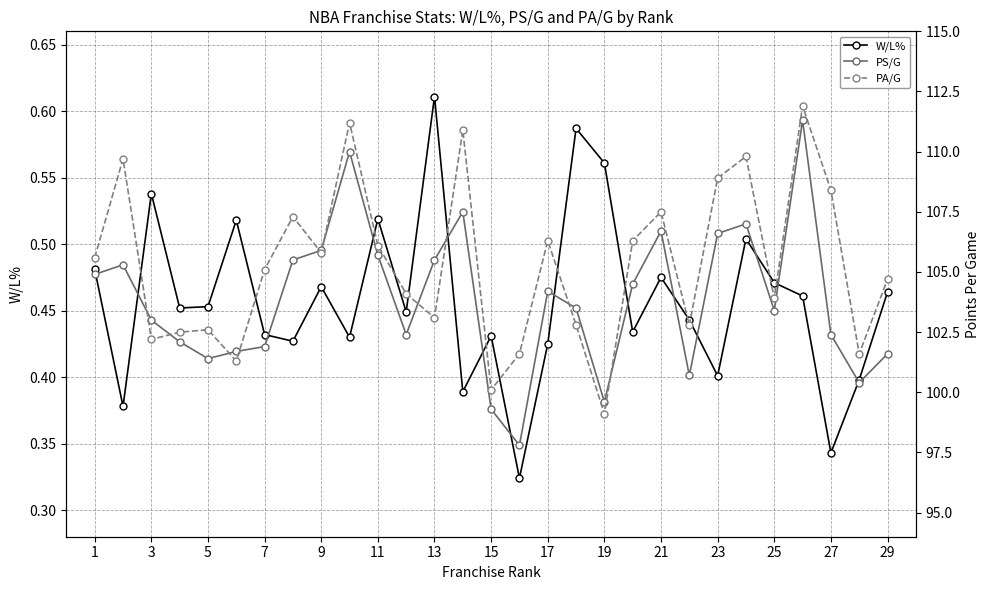

At which label does W/L% reach its peak?

13